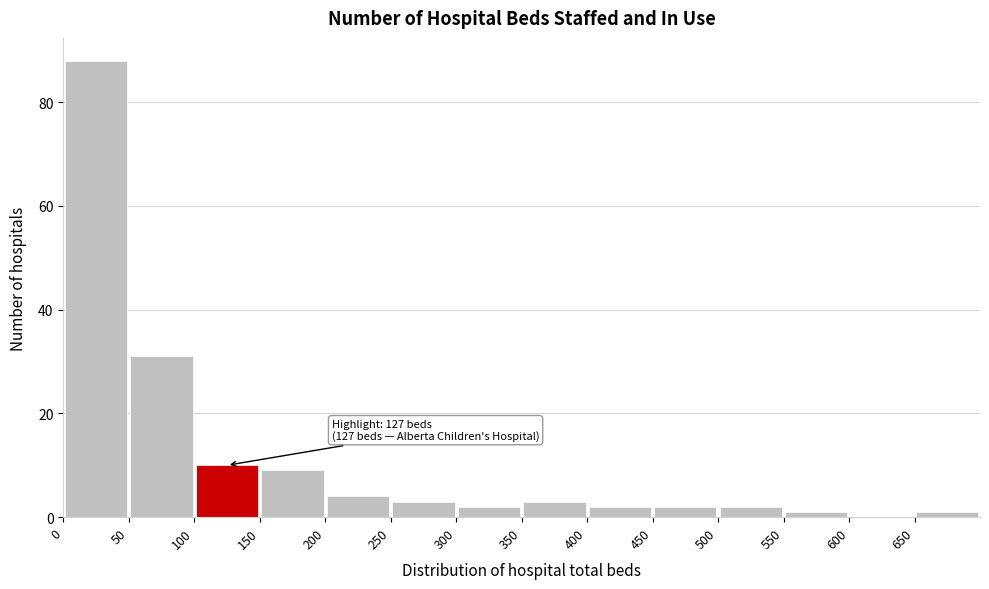

Which range on the x-axis has the tallest bar?

0 to 50